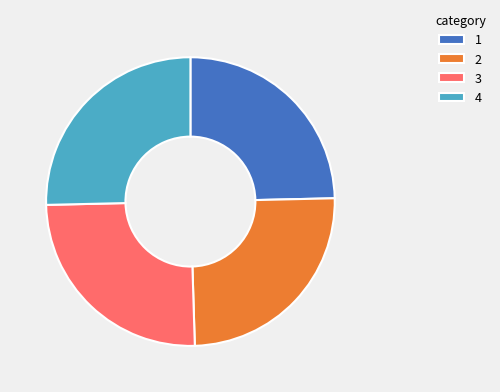

Approximately how many times larger is the value at 1 compared to 3?

1.0